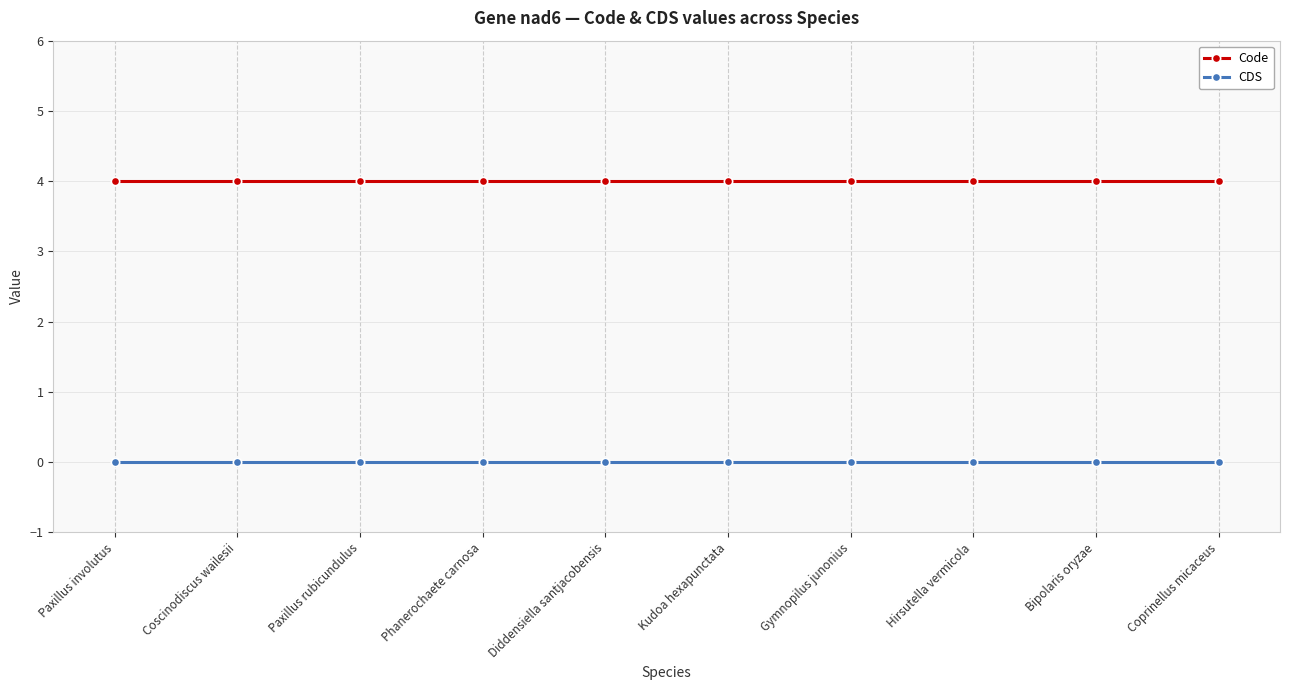

What is the maximum value shown in the chart?

4